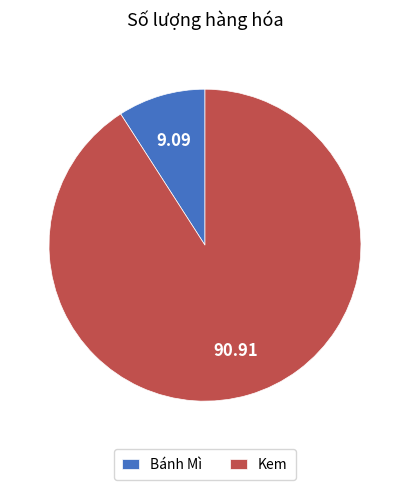

Which category has the smallest portion of the pie?

Bánh Mì